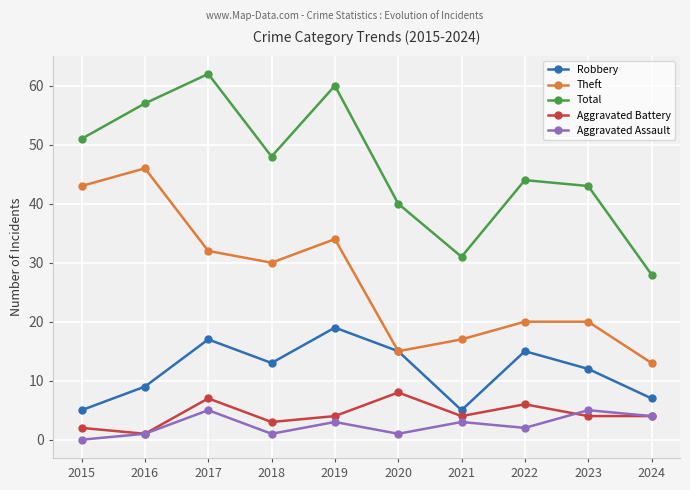

Is it true that Aggravated Assault equals 5 at 2023?

True